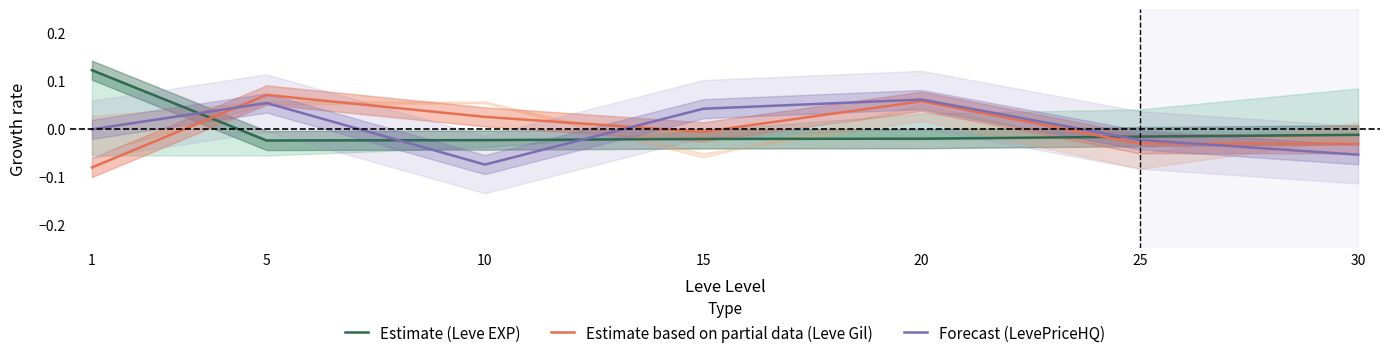

Which category has the highest value in the Estimate based on partial data (Leve Gil) series?

5